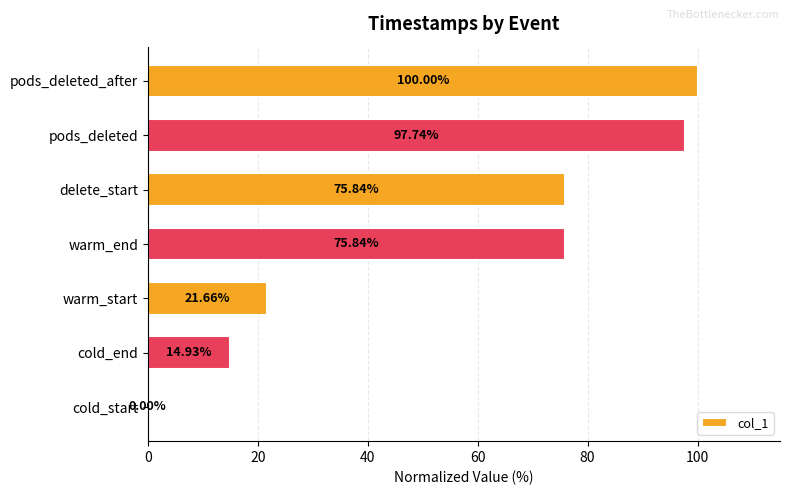

How many values exceed 75?

4